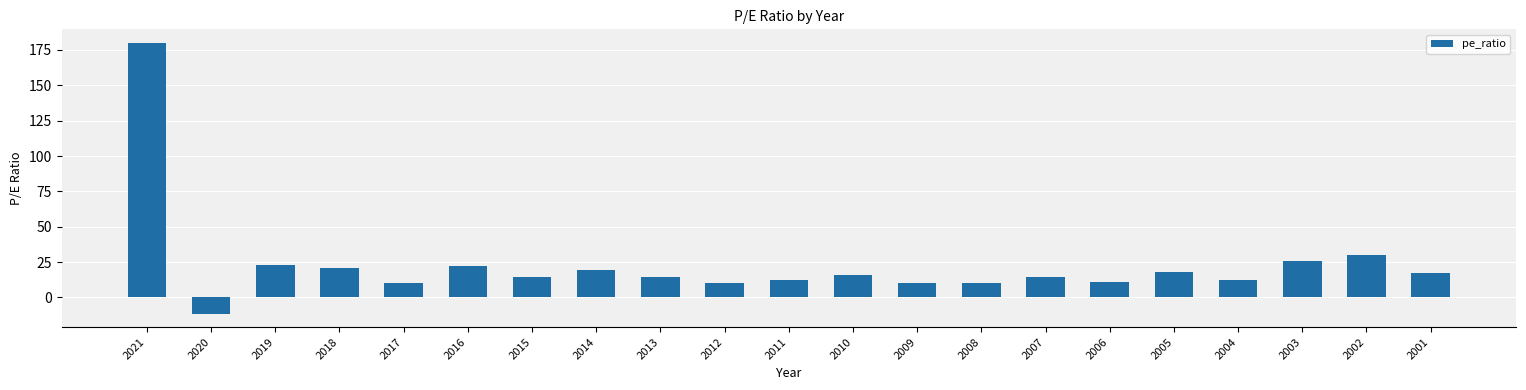

What is the value of the 7th bar from the left?

14.4